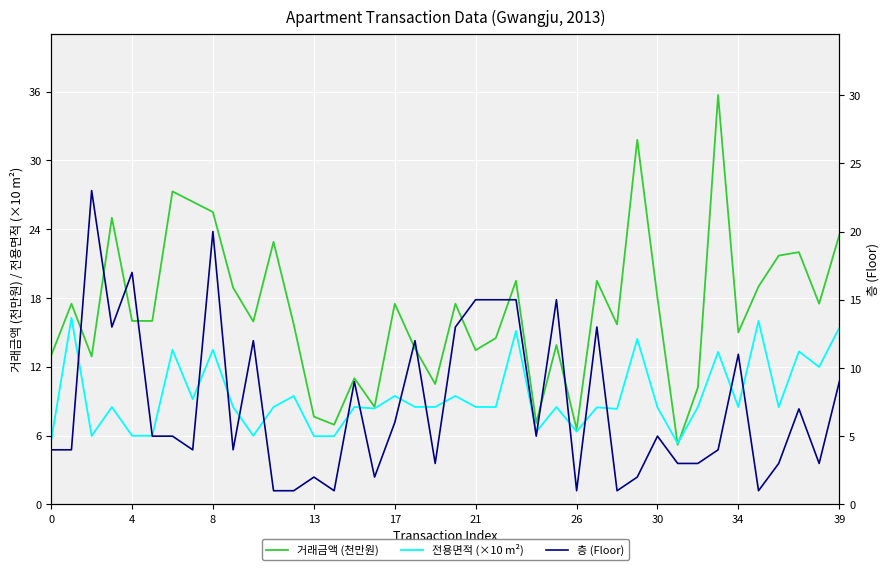

After their last crossing, which series has the higher values: 거래금액 (천만원) or 전용면적 (×10 m²)?

거래금액 (천만원)